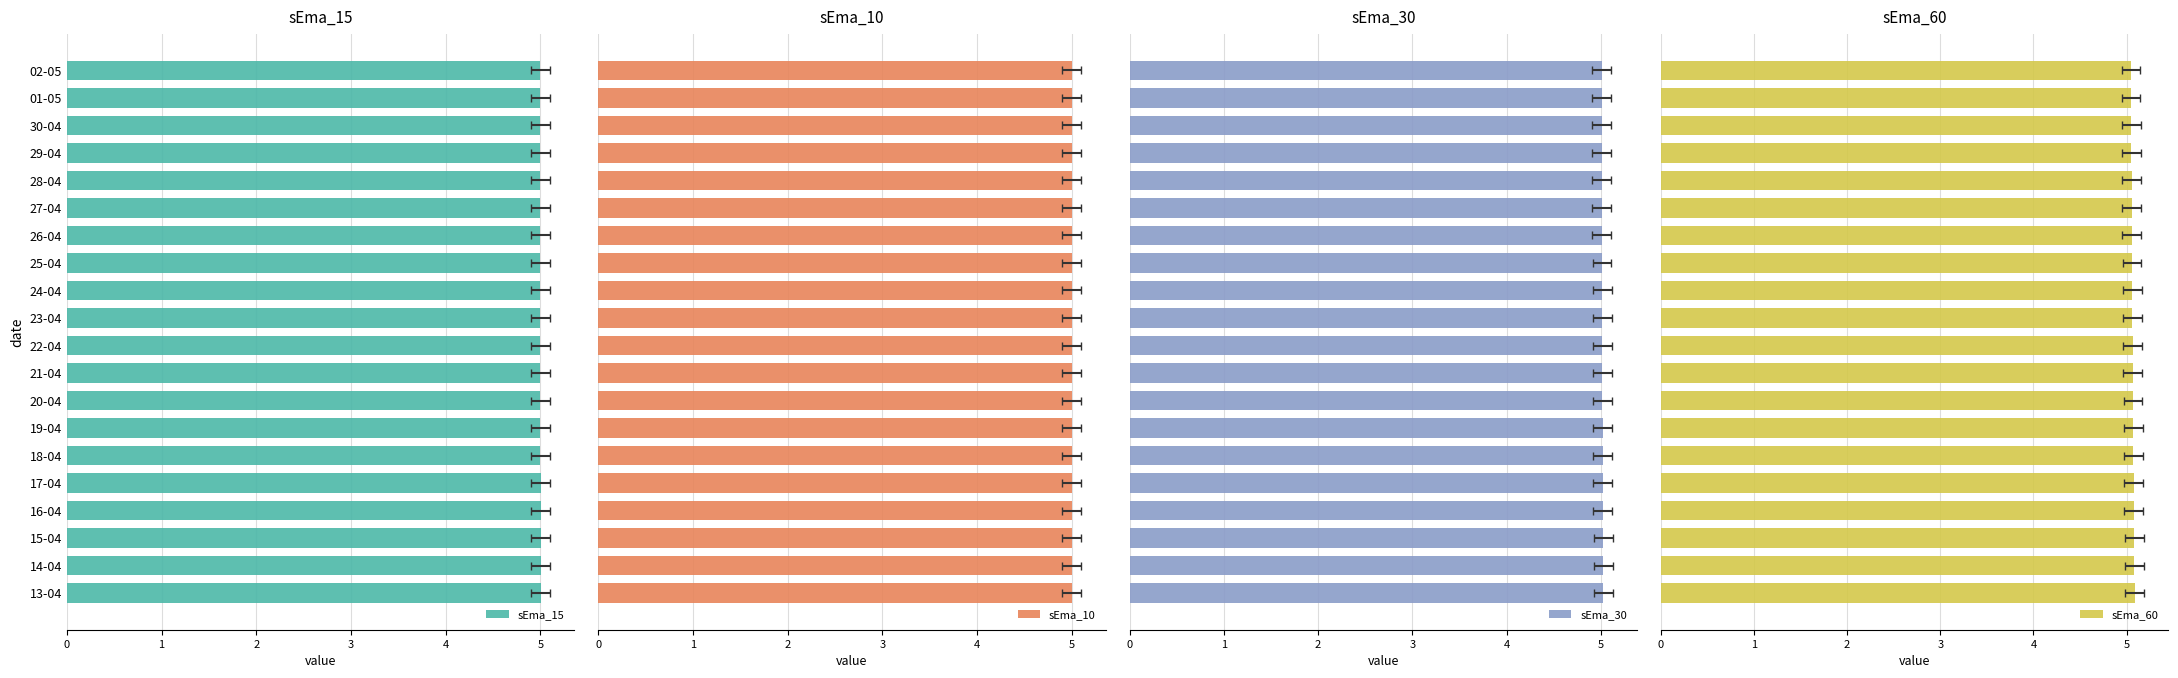

How many data points does each series have?

20